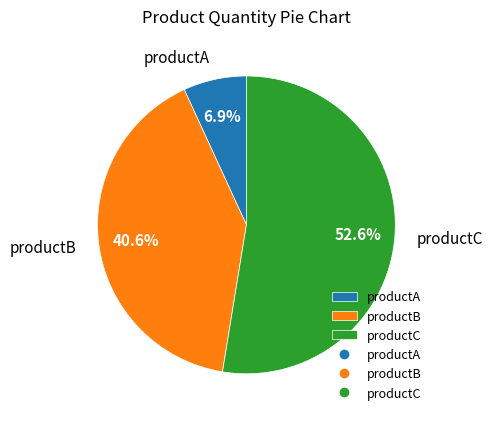

How many segments does this pie chart have?

3